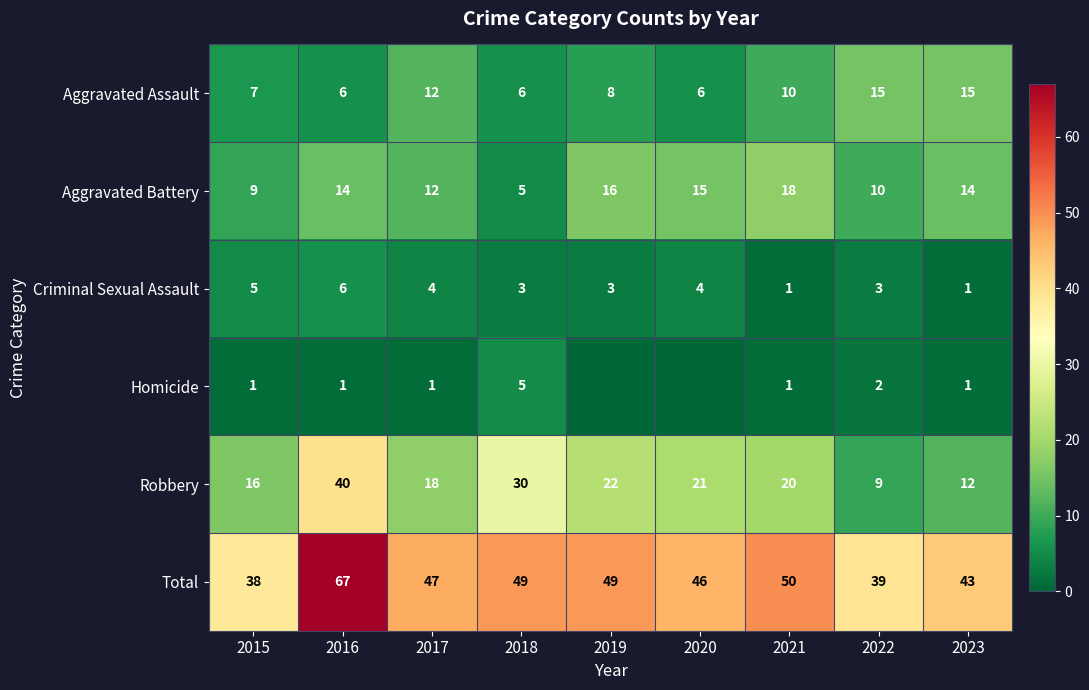

What is the sum of the Total values at 2022 and 2021?

89